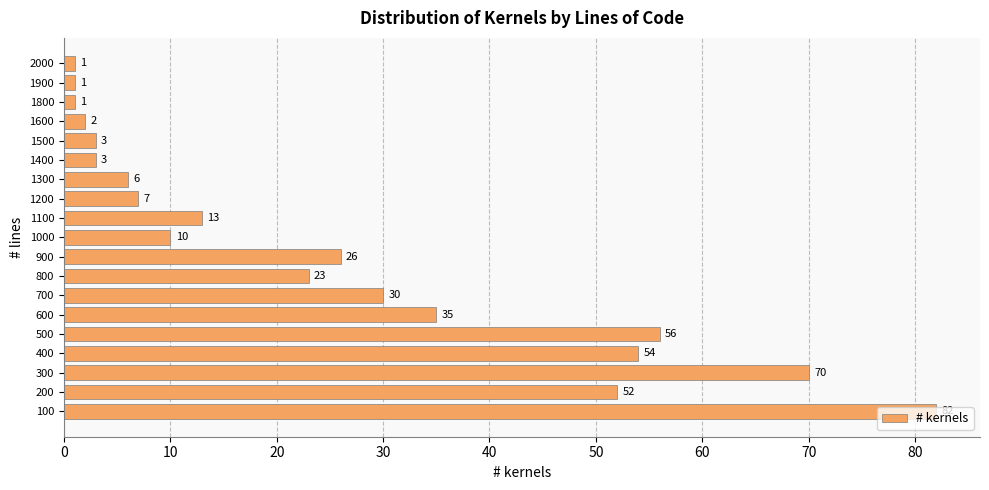

What is the difference between the maximum and minimum values?

81